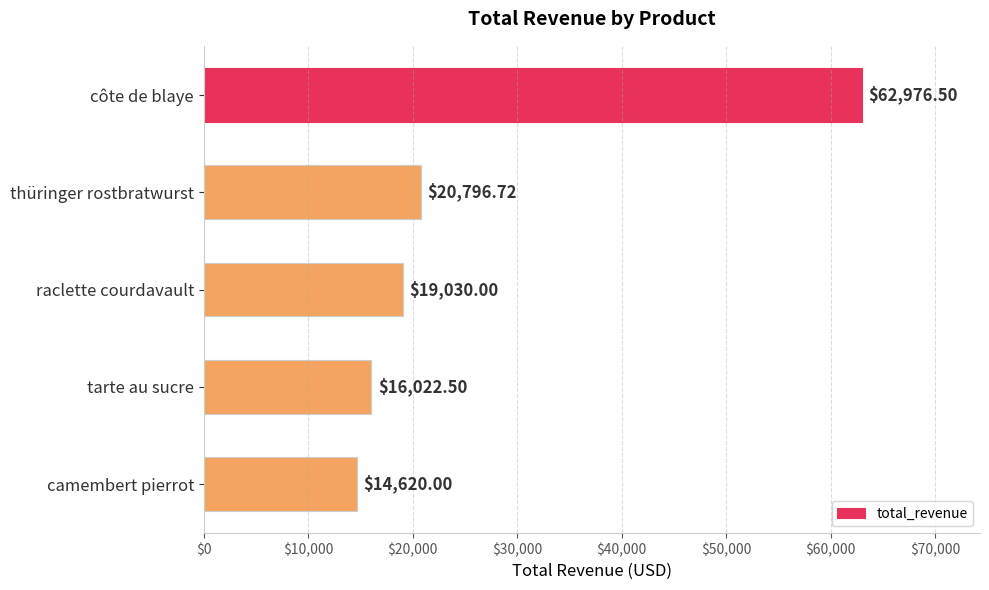

What is the sum of all values?

133445.7